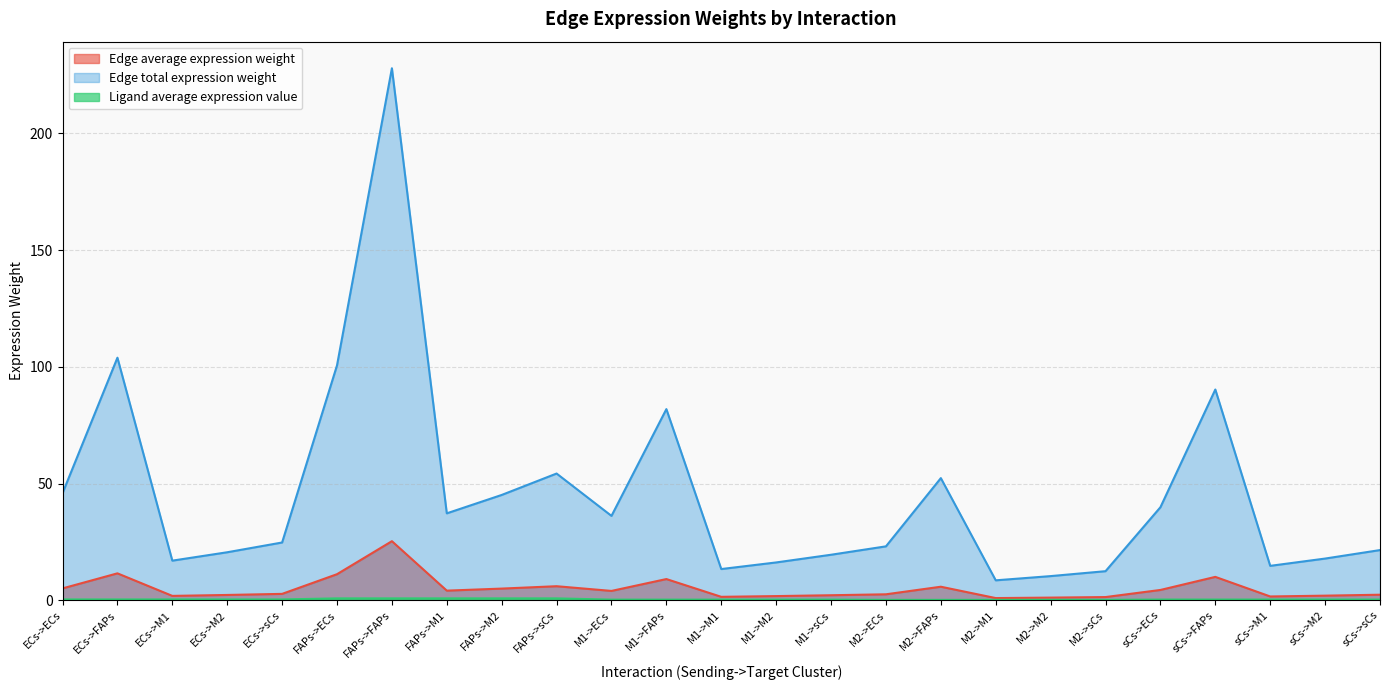

The Ligand average expression value series shows 0.3 at M1->M2. True or false?

True